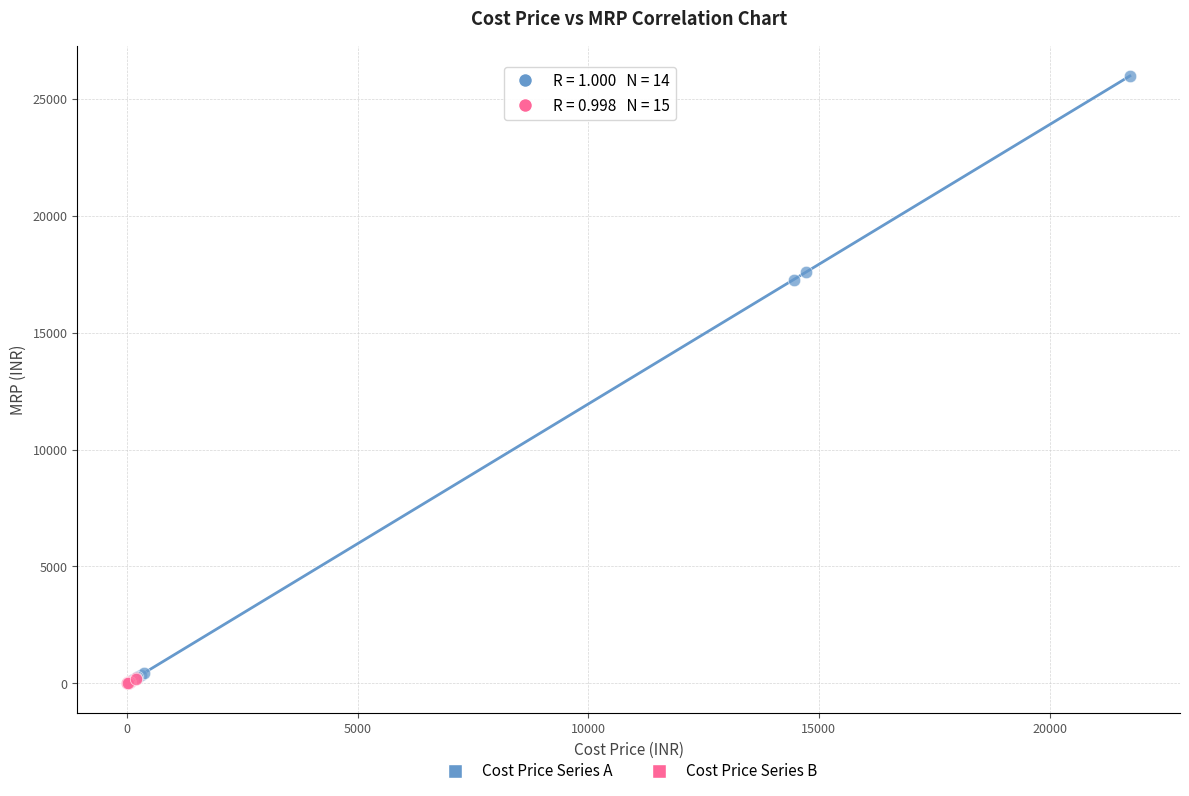

Which series contains the highest Y value?

Cost Price Series A